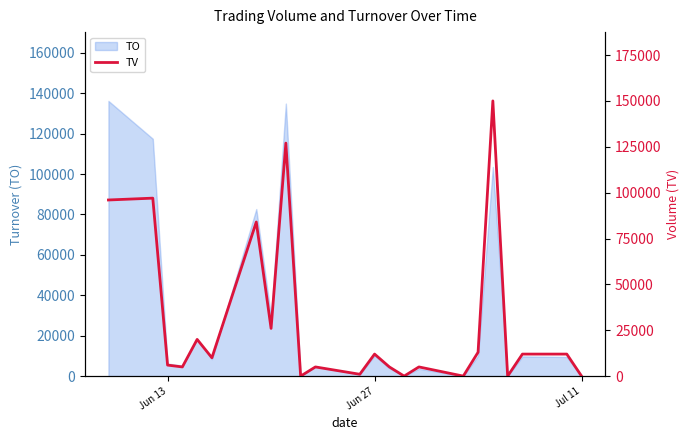

The value of TO at Jun 13 is 6190. True or false?

True